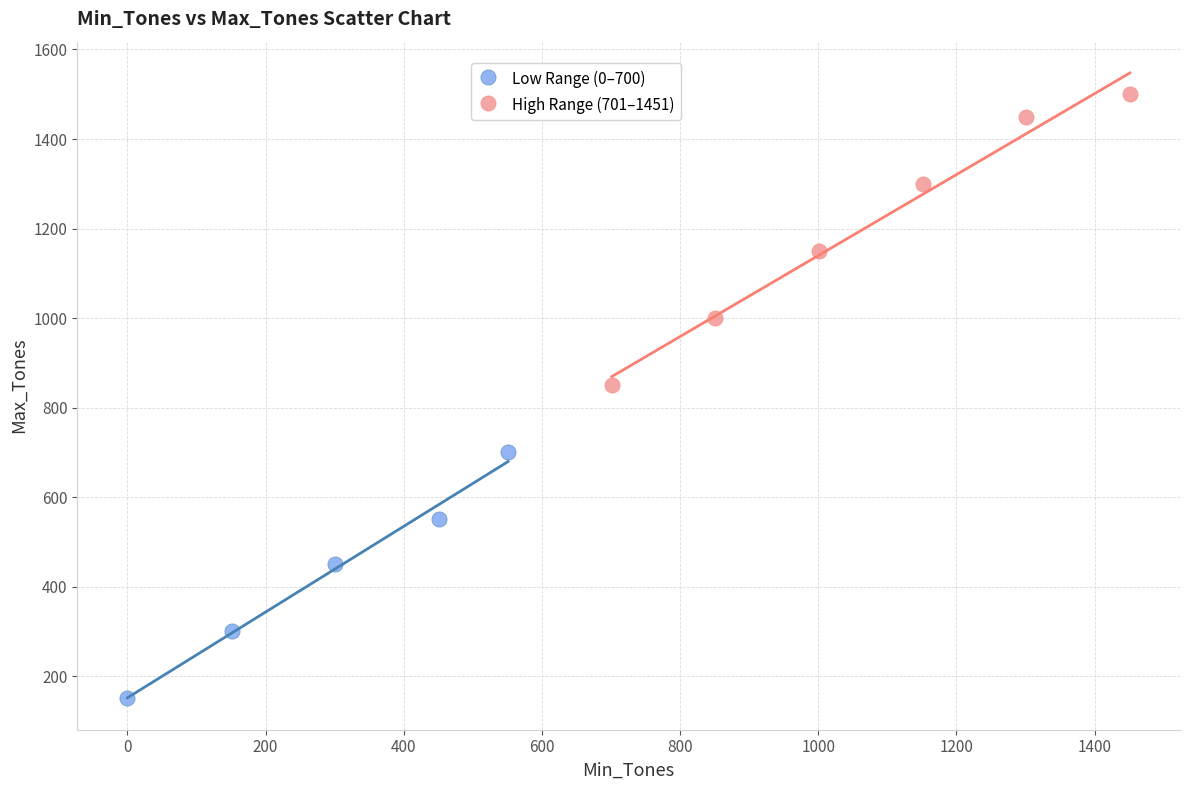

Which series reaches the maximum Y coordinate?

High Range (701–1451)